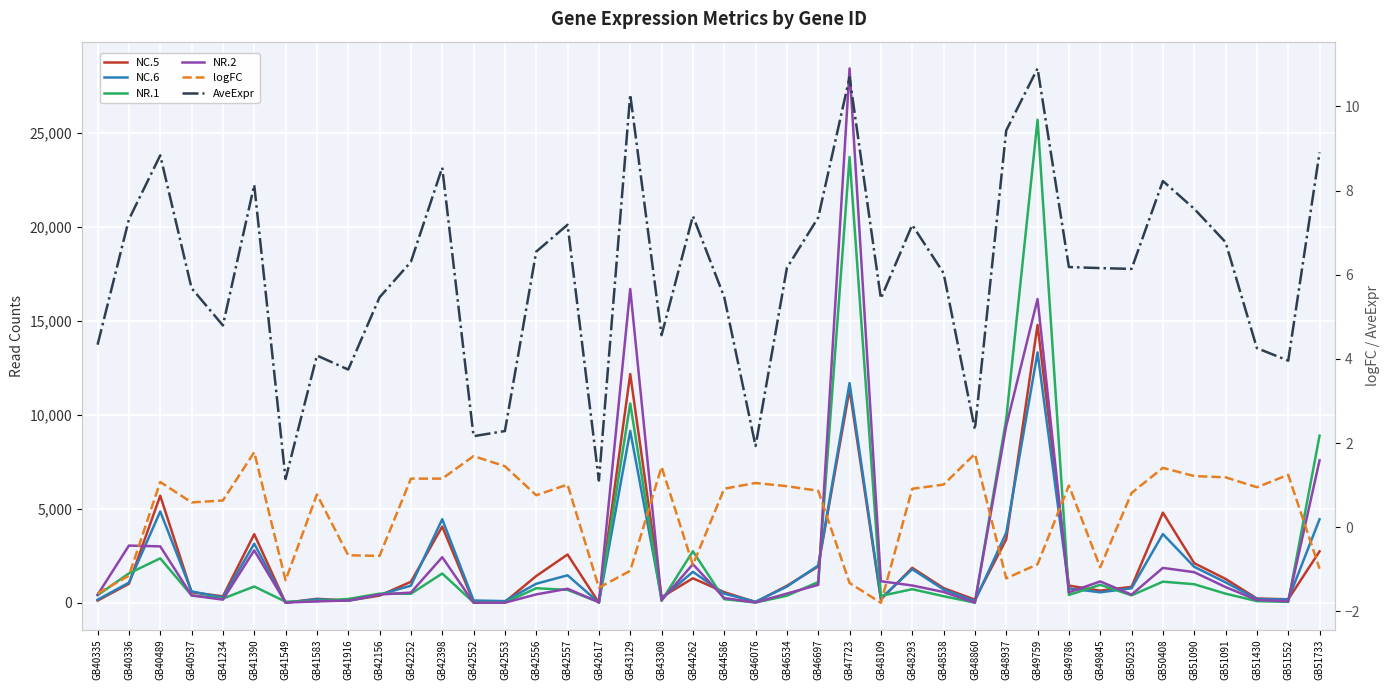

The NR.2 series shows 6.1 at GB42553. True or false?

False